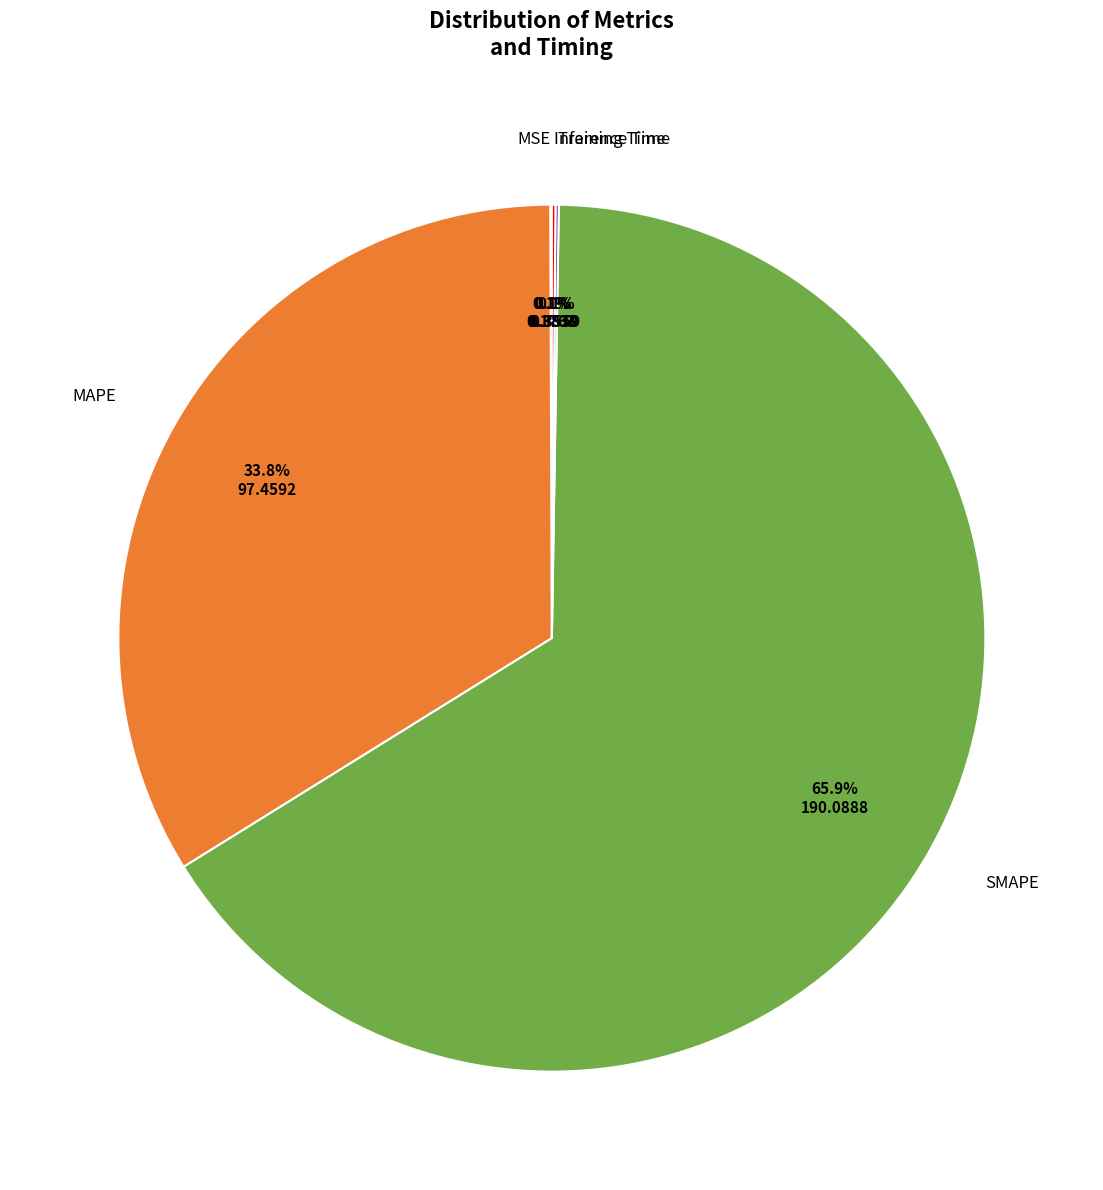

Does any single category account for the majority?

Yes